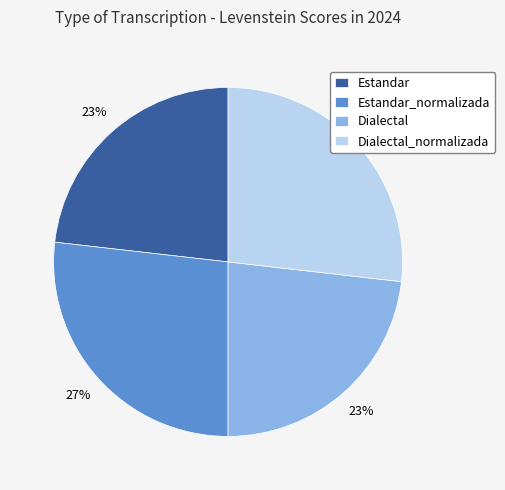

Approximately how many times larger is the value at Dialectal_normalizada compared to Dialectal?

1.2